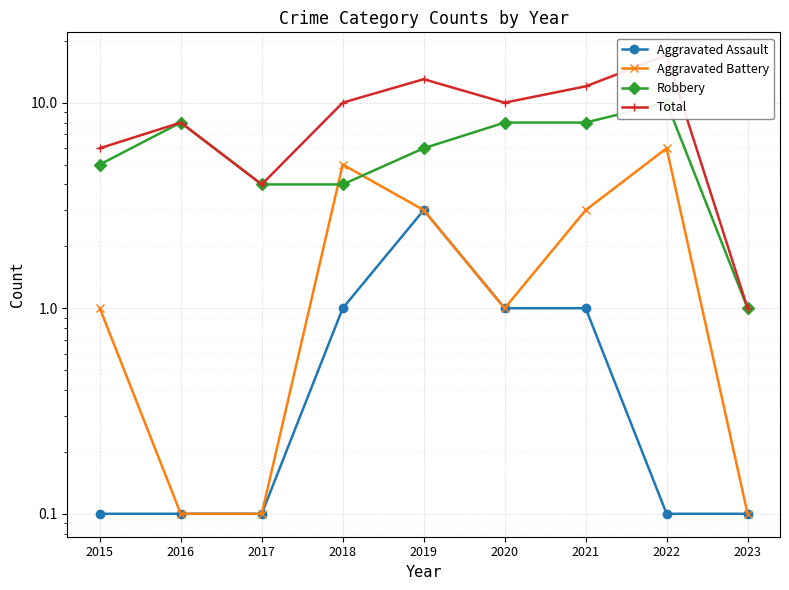

List the series in order of their peak value, highest first.

Total, Robbery, Aggravated Battery, Aggravated Assault